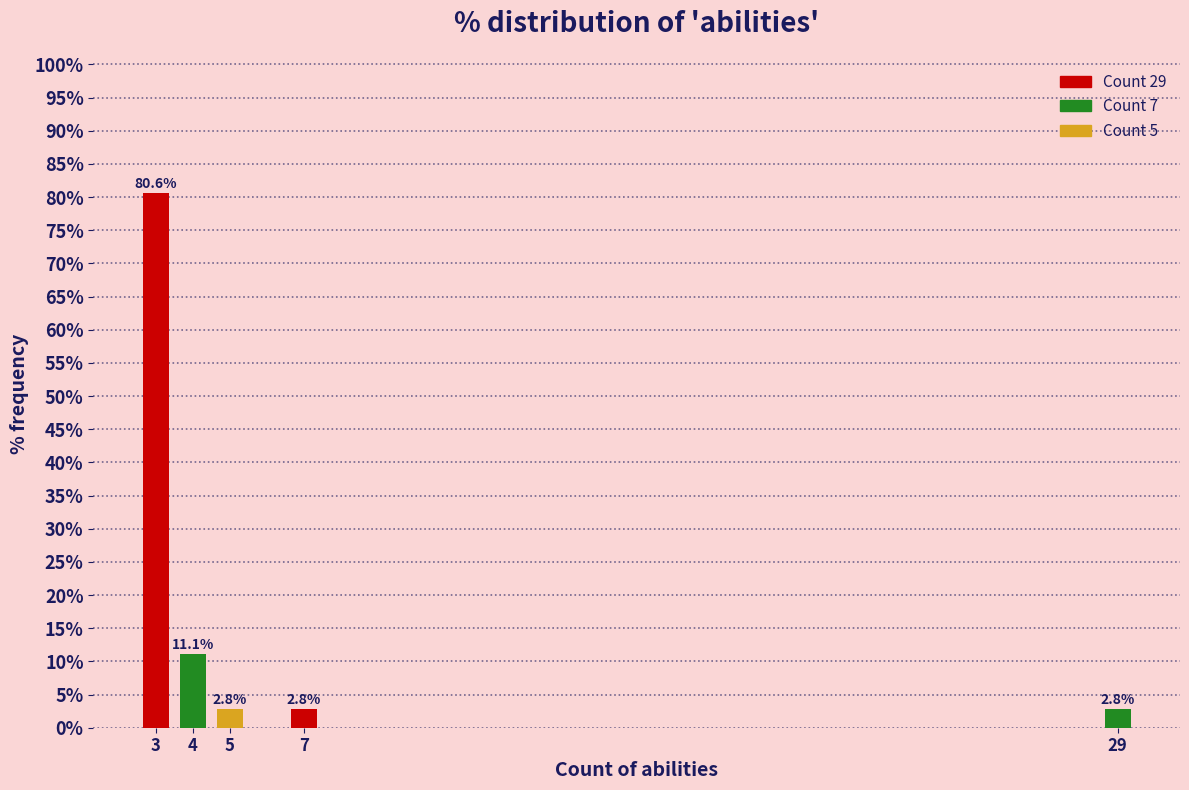

Reading right to left, what are all the values shown in this chart?

29=2.8	7=2.8	5=2.8	4=11.1	3=80.6